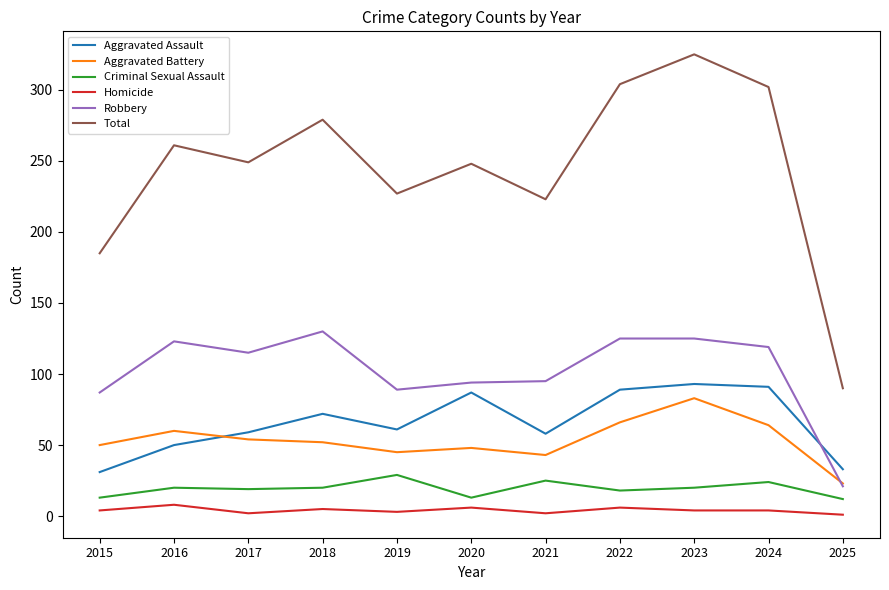

Which series has the largest total across all categories?

Total